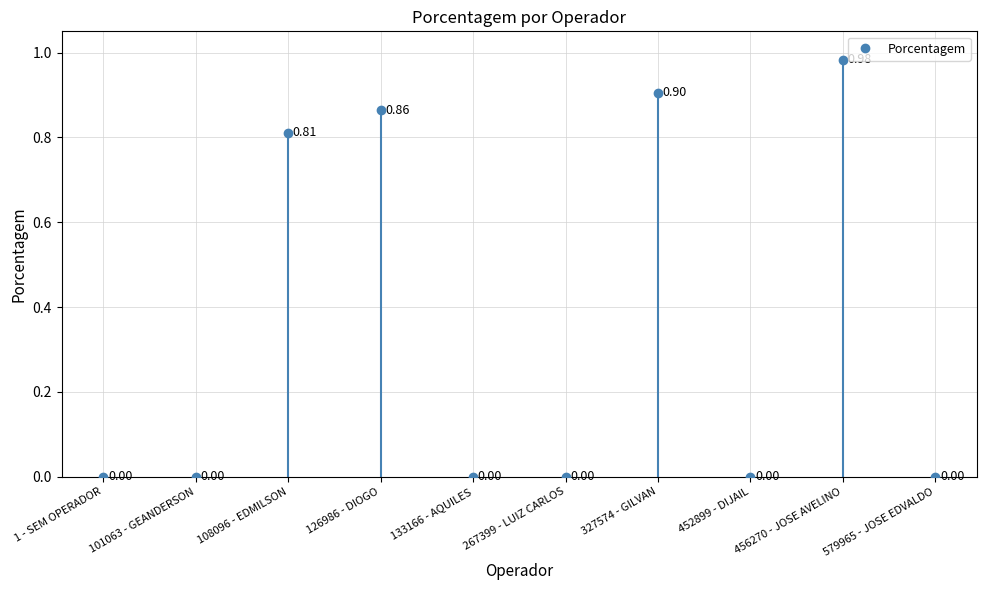

How many positive values are there?

4